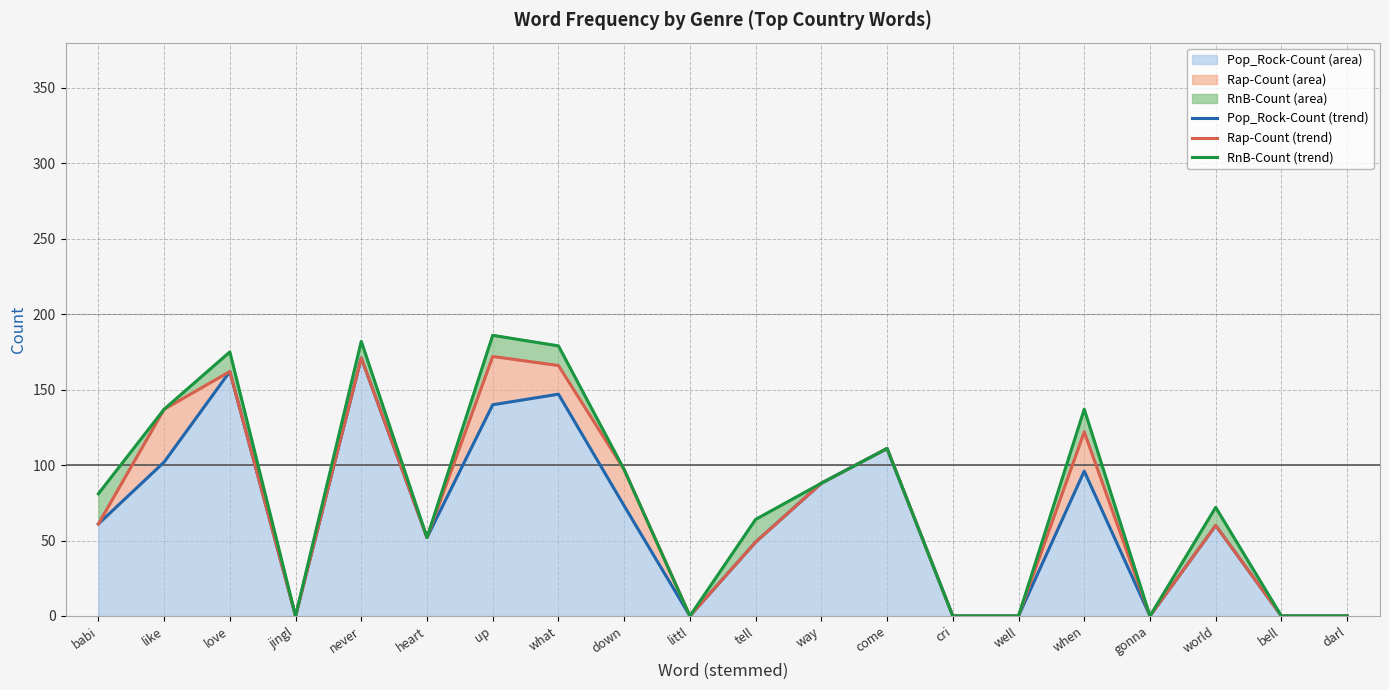

Does the chart display data point markers on the line(s)?

No